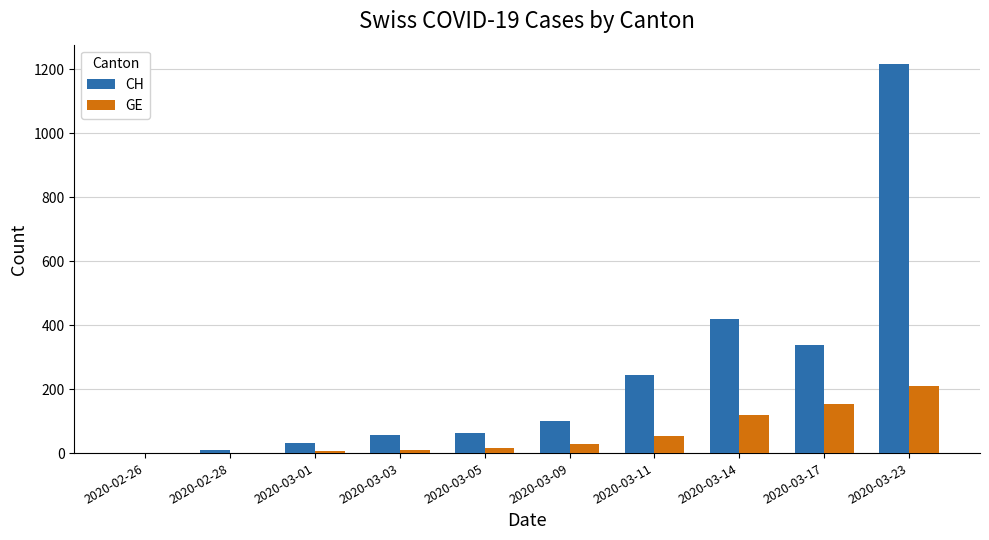

True or false: GE has a value of 1 at 2020-02-28.

True